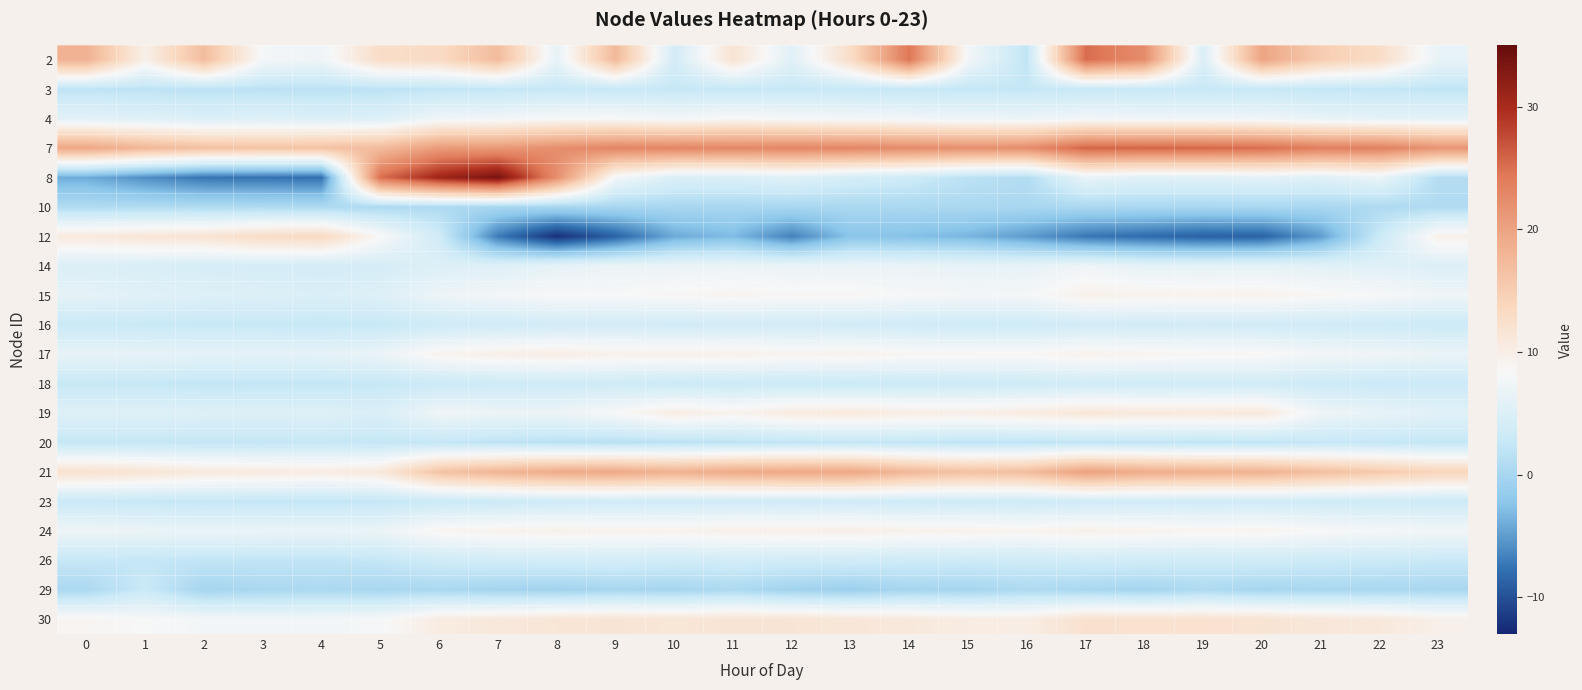

Reading left to right, what are all the values shown in this chart?

2: 0=18.4	1=9.7	2=17.0	3=7.9	4=7.2	5=12.8	6=13.1	7=17.2	8=6.3	9=17.5	10=3.9	11=11.8	12=5.6	13=12.8	14=24.5	15=7.8	16=2.1	17=25.2	18=22.3	19=4.8	20=19.9	21=15.0	22=12.9	23=6.5
3: 0=2.0	1=1.9	2=1.8	3=1.8	4=1.7	5=1.8	6=2.2	7=2.4	8=2.6	9=2.7	10=2.6	11=2.6	12=2.6	13=2.6	14=2.5	15=2.4	16=2.5	17=2.8	18=2.7	19=2.6	20=2.6	21=2.4	22=2.3	23=2.2
4: 0=5.8	1=5.5	2=4.9	3=5.2	4=5.0	5=5.1	6=7.4	7=7.5	8=8.2	9=8.3	10=7.8	11=8.5	12=8.1	13=7.8	14=7.6	15=7.1	16=6.9	17=7.6	18=7.4	19=7.4	20=7.3	21=6.5	22=6.1	23=6.1
7: 0=19.7	1=17.8	2=16.6	3=16.3	4=16.4	5=17.2	6=20.8	7=21.1	8=22.3	9=23.2	10=23.2	11=23.0	12=23.1	13=23.1	14=22.5	15=22.1	16=22.3	17=25.9	18=25.8	19=25.7	20=25.3	21=23.8	22=23.6	23=21.6
8: 0=-3.9	1=-5.8	2=-7.5	3=-7.6	4=-7.8	5=25.1	6=30.7	7=33.7	8=22.2	9=7.8	10=4.9	11=4.9	12=5.5	13=4.2	14=3.4	15=1.7	16=1.0	17=6.6	18=5.5	19=5.6	20=6.0	21=5.5	22=6.8	23=1.1
10: 0=0.8	1=0.8	2=0.7	3=0.7	4=0.6	5=0.5	6=0.6	7=0.1	8=0.1	9=0.1	10=0.1	11=0.1	12=0.2	13=0.3	14=0.3	15=0.3	16=0.2	17=0.3	18=0.2	19=0.1	20=0.2	21=0.1	22=0.6	23=0.7
12: 0=10.7	1=11.4	2=11.7	3=12.9	4=13.4	5=8.5	6=3.6	7=-7.1	8=-12.2	9=-8.7	10=-4.1	11=-3.0	12=-6.7	13=-2.3	14=-2.7	15=-3.4	16=-5.1	17=-7.3	18=-8.1	19=-8.8	20=-8.7	21=-5.0	22=3.0	23=9.6
14: 0=4.9	1=4.6	2=4.3	3=4.2	4=4.0	5=4.2	6=5.2	7=5.3	8=6.3	9=6.8	10=6.7	11=6.9	12=6.7	13=6.7	14=6.7	15=6.4	16=6.3	17=7.2	18=6.2	19=6.1	20=6.1	21=5.8	22=5.5	23=5.1
15: 0=6.2	1=5.6	2=5.2	3=5.1	4=4.8	5=5.2	6=7.1	7=7.7	8=8.3	9=8.3	10=8.7	11=8.9	12=8.6	13=8.7	14=8.1	15=7.9	16=7.9	17=9.5	18=9.3	19=9.2	20=9.3	21=8.6	22=8.2	23=7.3
16: 0=2.9	1=2.8	2=2.7	3=2.7	4=2.6	5=2.7	6=3.4	7=3.5	8=3.8	9=3.9	10=3.7	11=3.8	12=3.8	13=3.7	14=3.5	15=3.3	16=3.3	17=3.8	18=3.7	19=3.8	20=3.7	21=3.5	22=3.4	23=3.1
17: 0=6.5	1=6.3	2=6.2	3=6.1	4=6.2	5=6.8	6=9.1	7=9.8	8=10.1	9=9.5	10=9.5	11=9.6	12=9.1	13=9.3	14=8.8	15=8.7	16=8.6	17=9.4	18=9.0	19=8.7	20=8.6	21=7.6	22=7.4	23=6.8
18: 0=2.7	1=2.6	2=2.3	3=2.4	4=2.4	5=2.6	6=3.0	7=3.3	8=3.3	9=3.4	10=3.0	11=3.1	12=3.0	13=2.9	14=3.0	15=3.1	16=3.4	17=3.7	18=3.4	19=3.6	20=3.7	21=3.1	22=2.9	23=3.0
19: 0=5.3	1=5.4	2=5.2	3=5.2	4=5.3	5=4.7	6=7.4	7=7.0	8=7.0	9=8.3	10=10.2	11=9.3	12=10.5	13=10.7	14=10.1	15=9.9	16=10.4	17=11.0	18=10.8	19=10.7	20=10.8	21=7.2	22=6.5	23=5.7
20: 0=2.4	1=2.5	2=2.4	3=2.4	4=2.6	5=2.4	6=2.5	7=1.9	8=1.6	9=1.5	10=1.7	11=1.9	12=2.2	13=2.4	14=2.3	15=2.1	16=2.0	17=2.3	18=2.2	19=2.1	20=2.2	21=2.5	22=2.5	23=2.4
21: 0=12.2	1=11.5	2=10.7	3=10.6	4=10.2	5=11.0	6=16.3	7=18.1	8=19.2	9=19.4	10=18.4	11=19.3	12=19.6	13=19.7	14=17.7	15=16.6	16=17.1	17=20.3	18=19.0	19=18.6	20=18.4	21=16.9	22=15.5	23=14.0
23: 0=2.9	1=2.6	2=2.5	3=2.4	4=2.3	5=2.4	6=3.0	7=3.1	8=3.5	9=3.6	10=3.5	11=3.6	12=3.5	13=3.5	14=3.4	15=3.4	16=3.2	17=3.5	18=3.6	19=3.6	20=3.6	21=3.4	22=3.4	23=3.2
24: 0=7.3	1=6.9	2=6.8	3=6.8	4=6.7	5=6.9	6=8.9	7=9.3	8=9.6	9=9.3	10=9.3	11=9.8	12=9.7	13=9.9	14=9.5	15=9.4	16=9.2	17=9.6	18=9.3	19=8.9	20=9.0	21=8.4	22=7.8	23=7.7
26: 0=2.6	1=2.4	2=2.3	3=2.2	4=2.2	5=2.5	6=3.5	7=3.8	8=3.9	9=3.9	10=3.5	11=3.8	12=3.7	13=3.6	14=3.3	15=3.3	16=3.4	17=3.8	18=3.6	19=3.5	20=3.5	21=3.2	22=3.0	23=2.8
29: 0=0.3	1=3.0	2=-0.2	3=0.2	4=0.4	5=0.1	6=0.3	7=-0.3	8=-0.5	9=0.0	10=-0.1	11=0.5	12=-0.5	13=-0.9	14=-0.0	15=-0.1	16=0.6	17=0.1	18=-0.2	19=0.6	20=-0.1	21=0.2	22=0.1	23=0.1
30: 0=8.8	1=8.2	2=7.8	3=7.7	4=7.7	5=8.0	6=10.4	7=10.9	8=11.4	9=11.6	10=11.3	11=11.6	12=11.6	13=11.2	14=10.9	15=10.2	16=10.1	17=12.1	18=12.0	19=12.0	20=11.7	21=11.1	22=10.8	23=9.7